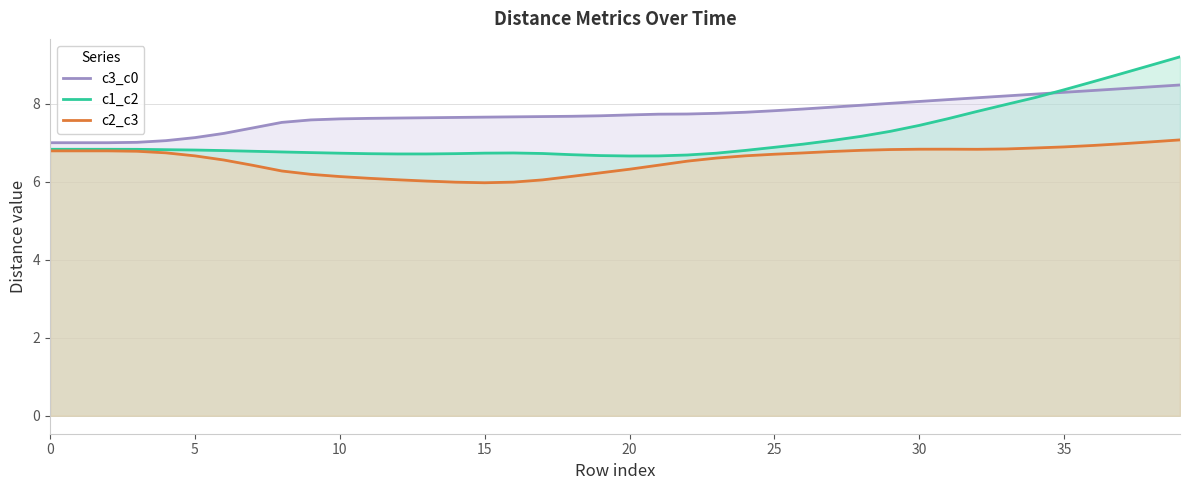

At 17, list the series in order from largest to smallest.

c3_c0, c1_c2, c2_c3